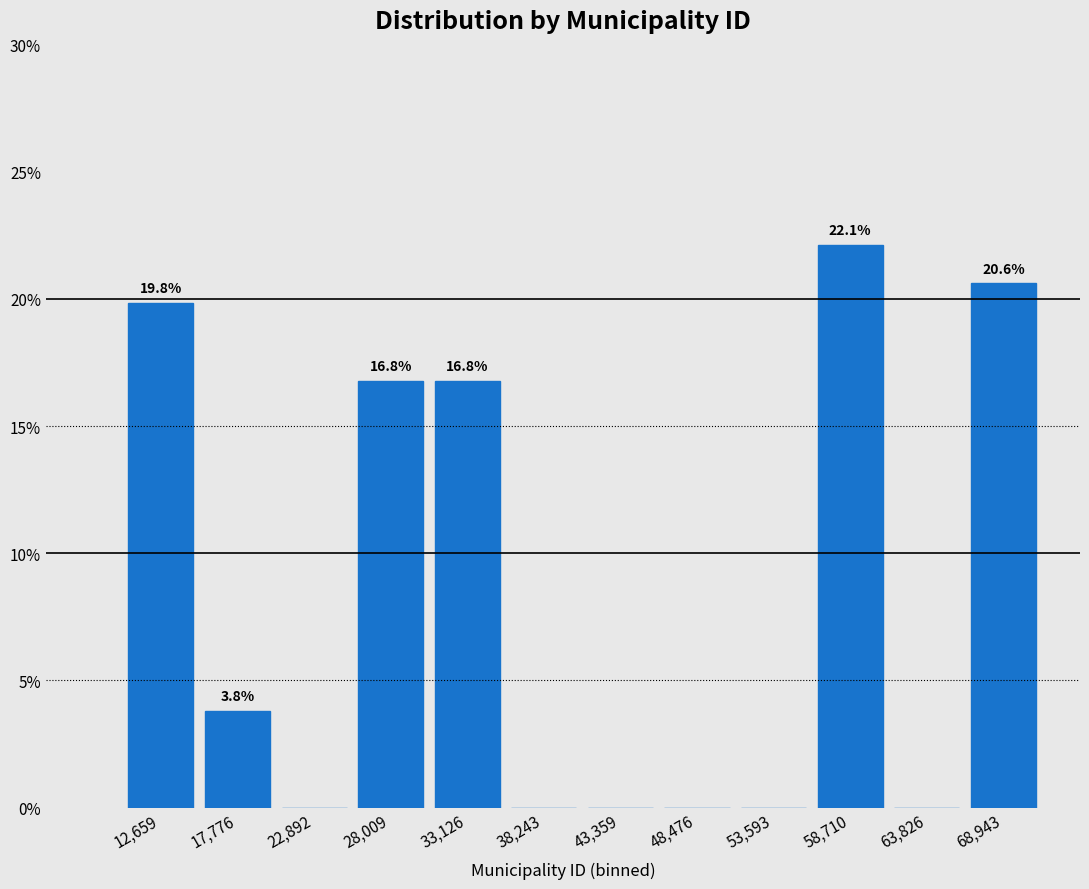

Reading left to right, list all the values displayed in this chart.

12,659=19.8	17,776=3.8	22,892=0.0	28,009=16.8	33,126=16.8	38,243=0.0	43,359=0.0	48,476=0.0	53,593=0.0	58,710=22.1	63,826=0.0	68,943=20.6